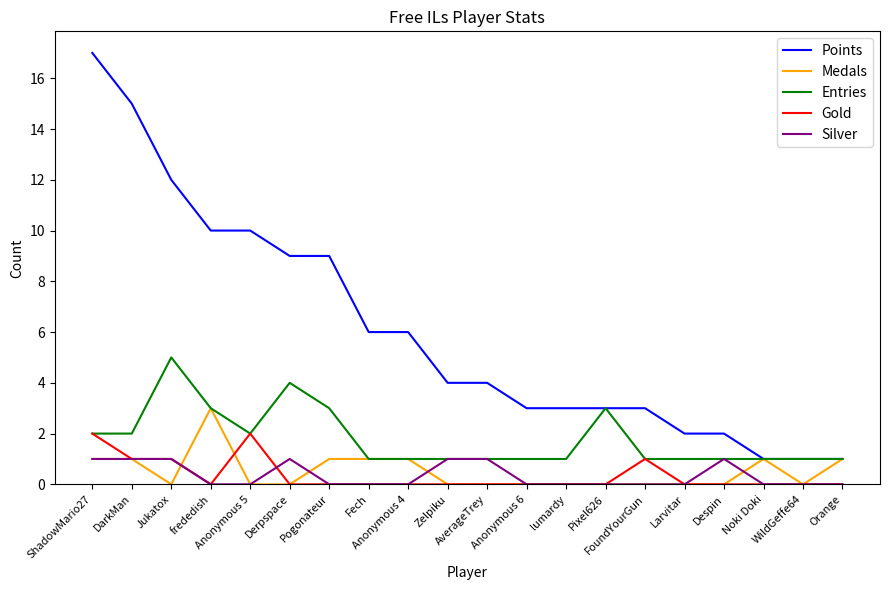

True or false: Silver and Points cross at least once.

False